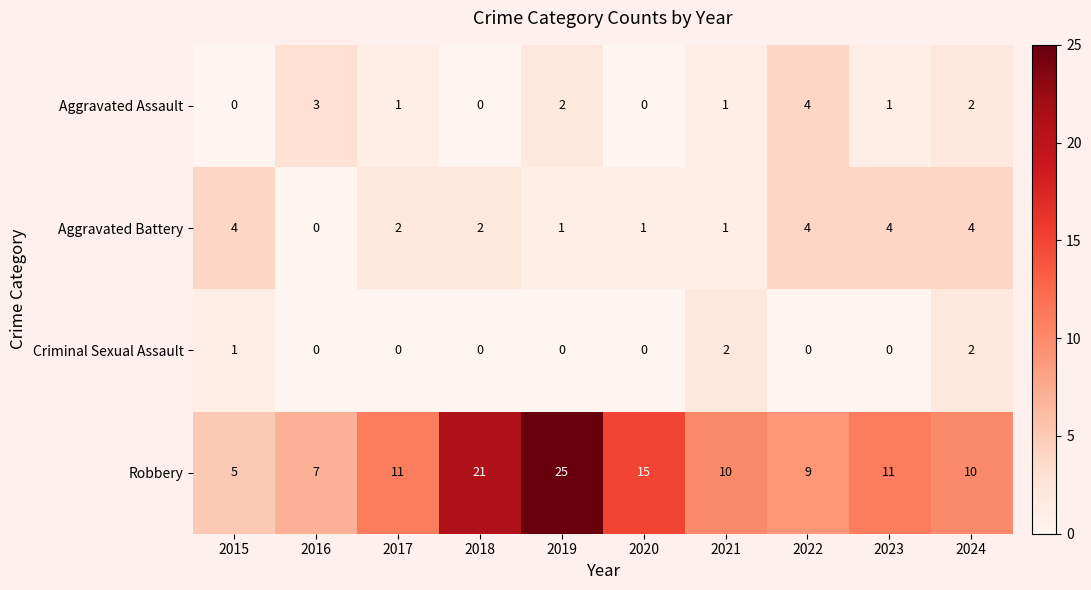

How many categories are shown in the chart?

10